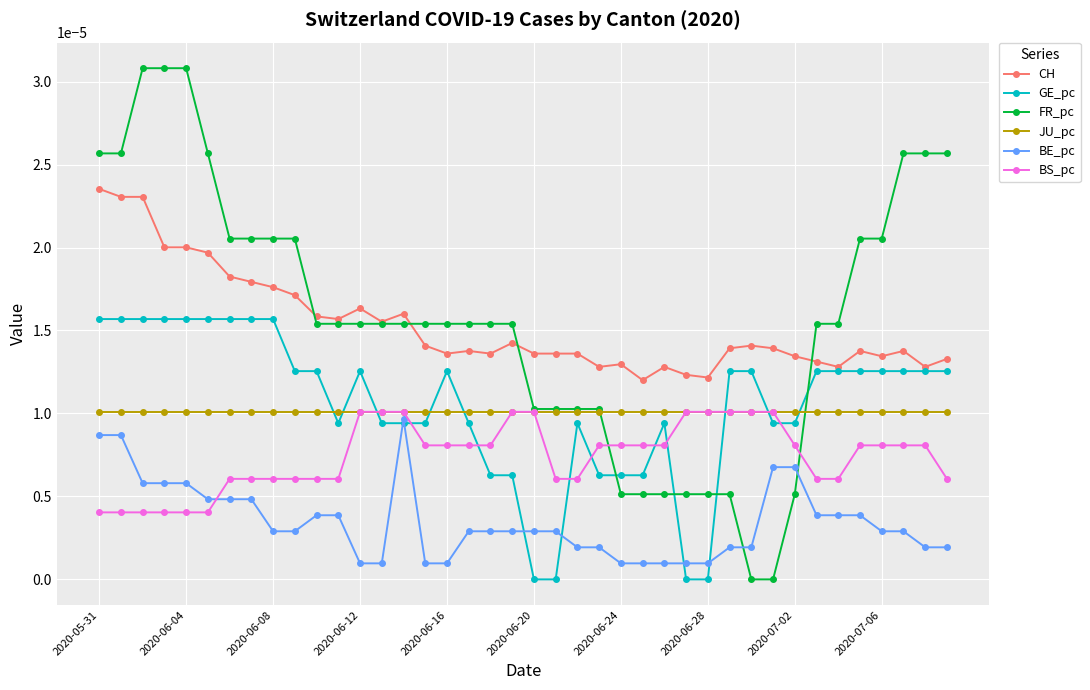

After their last crossing, which series has the higher values: BE_pc or BS_pc?

BS_pc